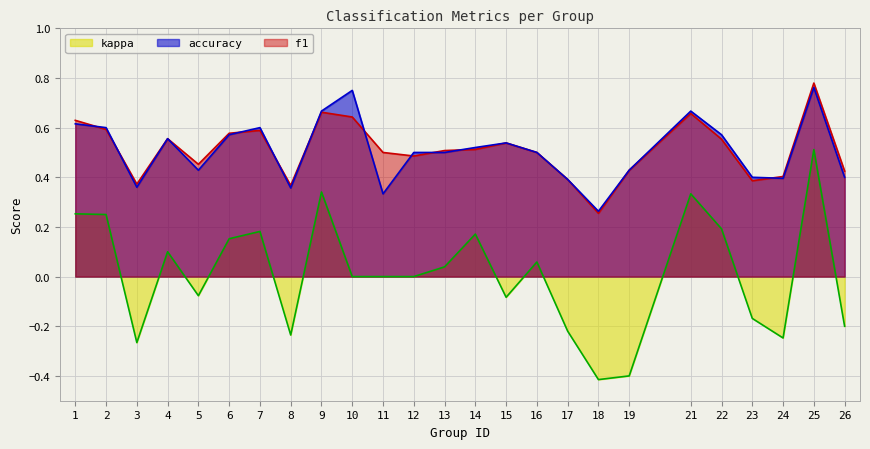

True or false: f1 and kappa cross at least once.

False